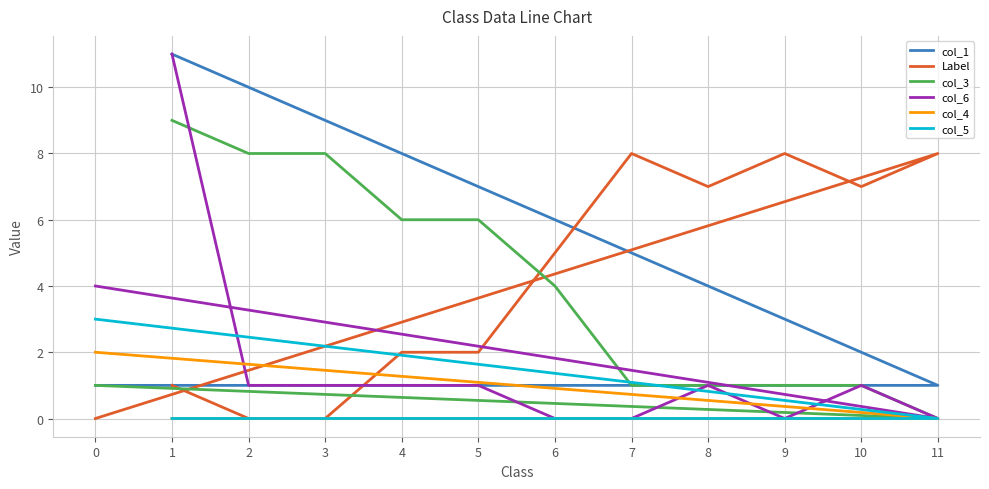

True or false: col_1 has more than 2 points higher than both neighbors.

False